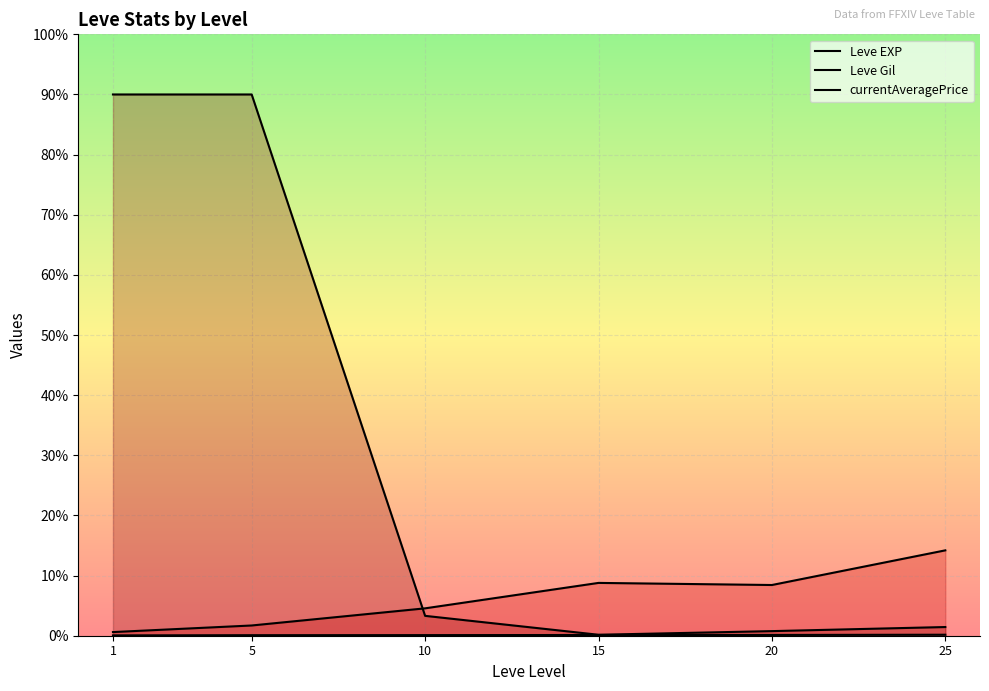

At which category does Leve EXP reach its first local peak?

15